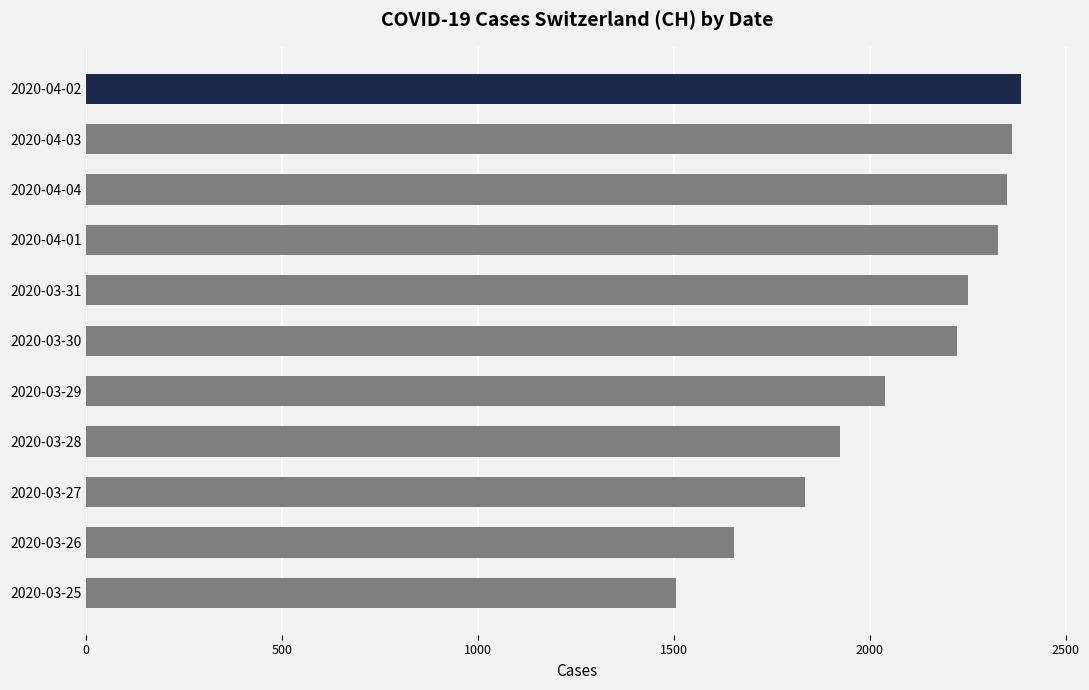

What is the sum of all values?

22855